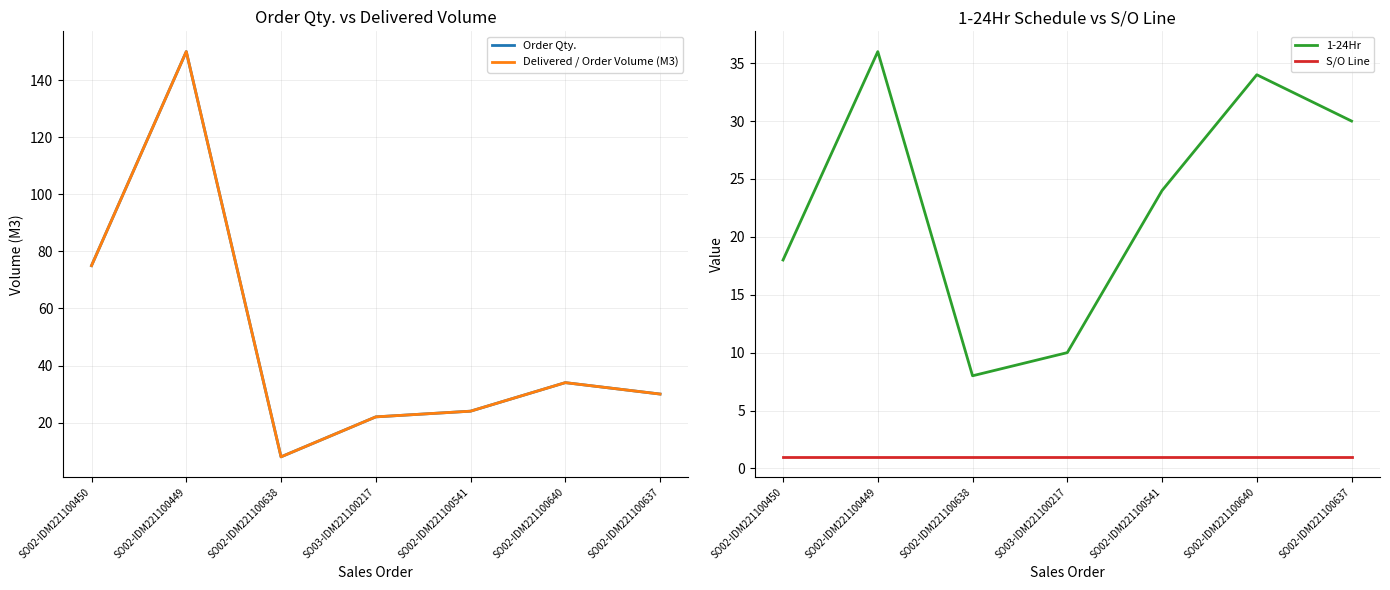

Rank the series by their maximum value, from lowest to highest.

S/O Line, 1-24Hr, Order Qty., Delivered / Order Volume (M3)